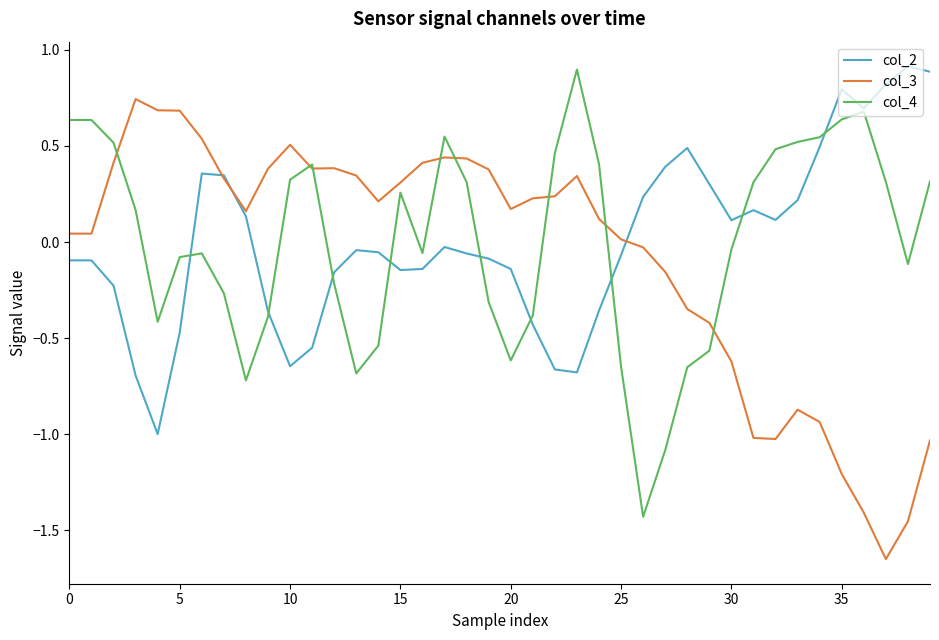

What is the greatest value displayed?

0.9